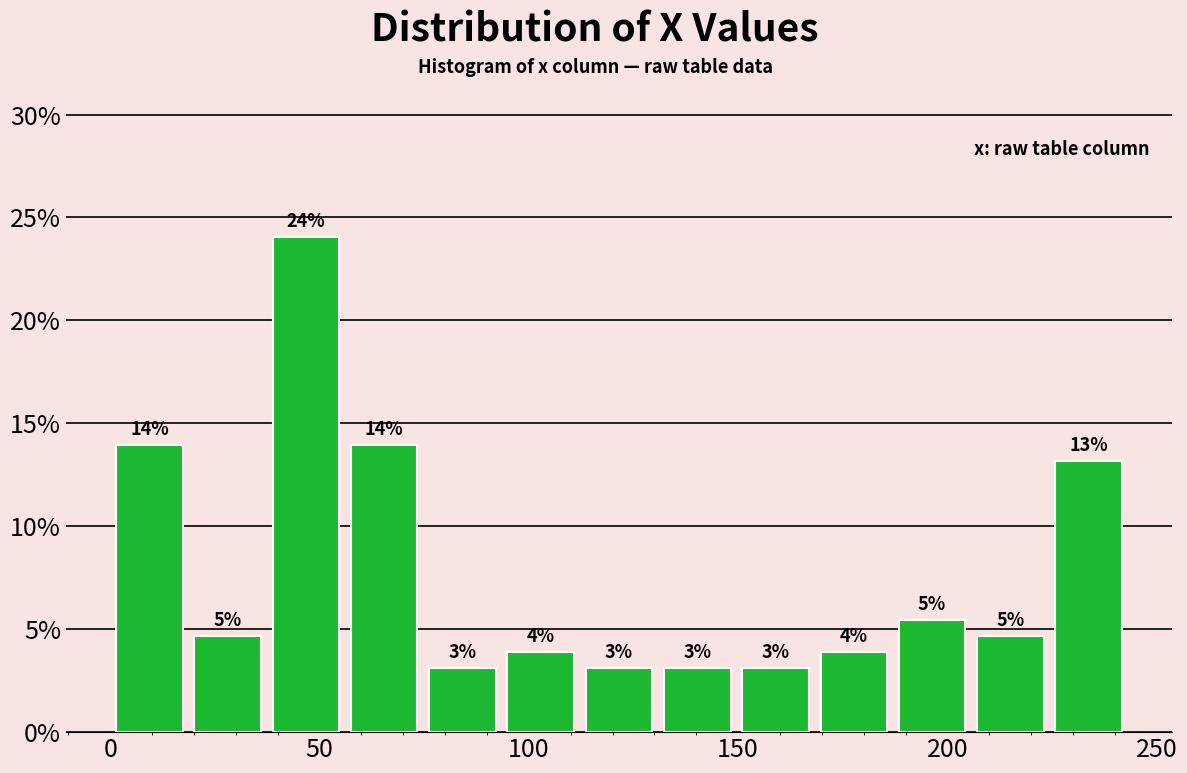

Around what value on the x-axis is the tallest bar? Give the approximate position of its centre, as read against the axis.

45